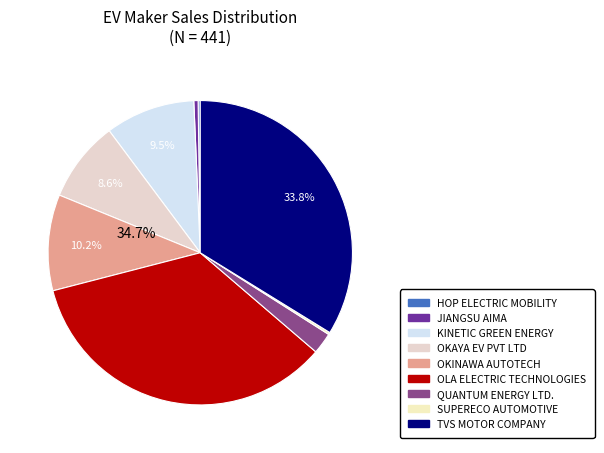

To the nearest percent, what portion does OLA ELECTRIC TECHNOLOGIES represent?

35%